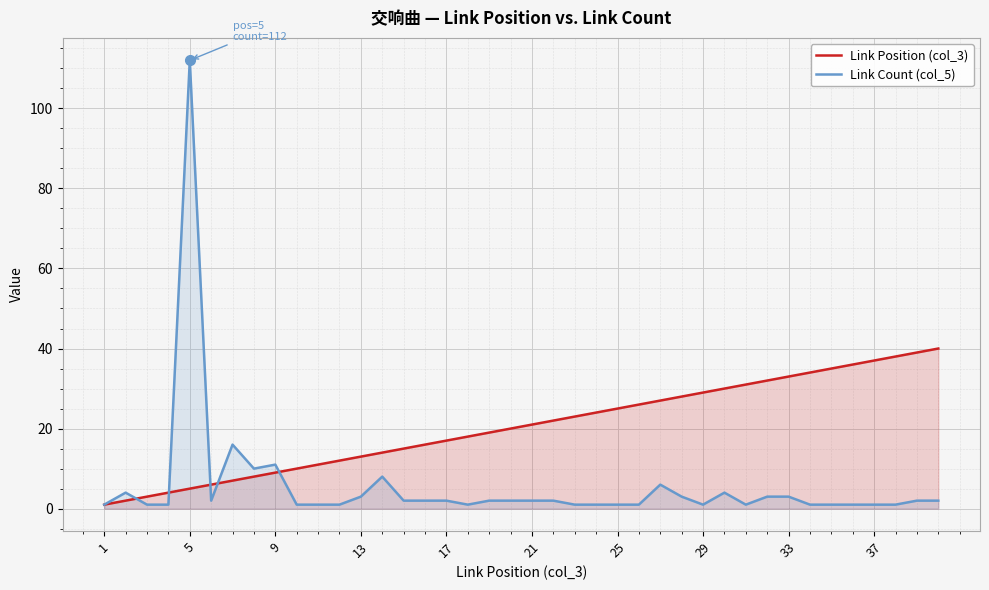

True or false: Link Position (col_3) has a value of 5 at 5.

True